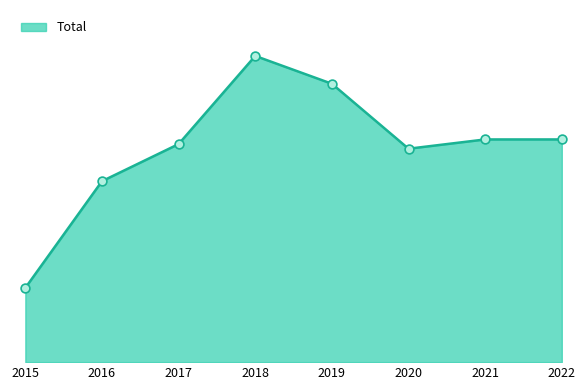

What is the ratio of the value at 2021 to the value at 2016?

1.2